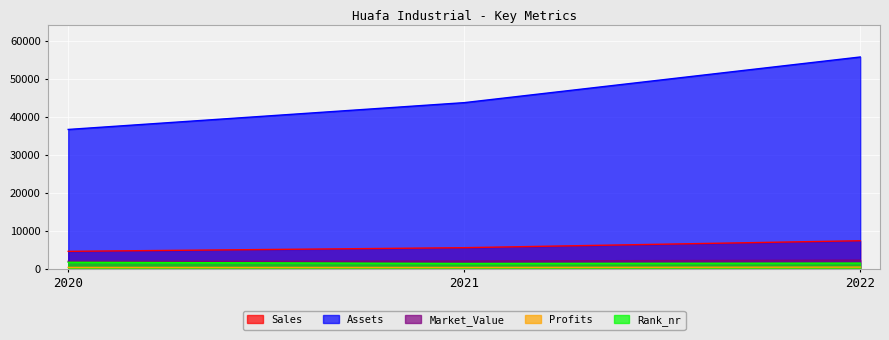

Reading left to right, what are all the values shown in this chart?

Sales: 4637.0	5598.0	7424.0
Assets: 36668.0	43711.0	55710.0
Market_Value: 2005.0	2077.0	2340.0
Profits: 405.9	401.0	495.4
Rank_nr: 1761.0	1454.0	1550.0